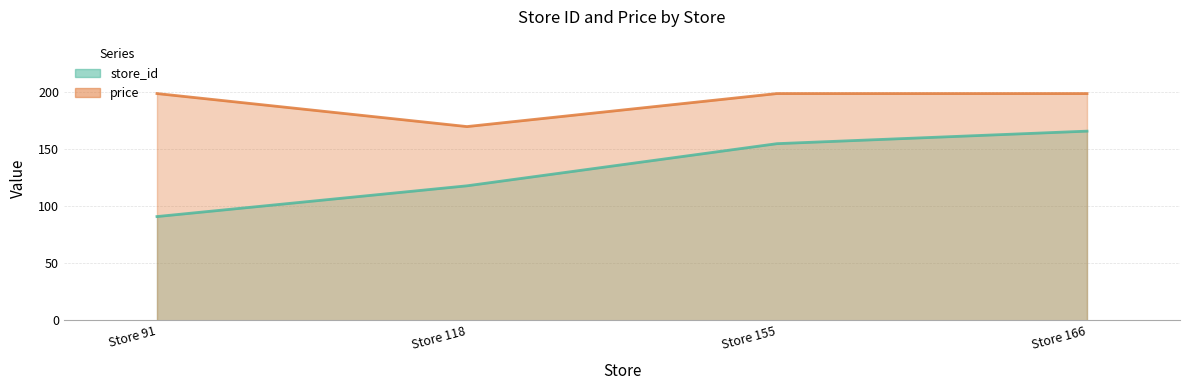

Read the store_id value at Store 155, to the nearest 10.

160